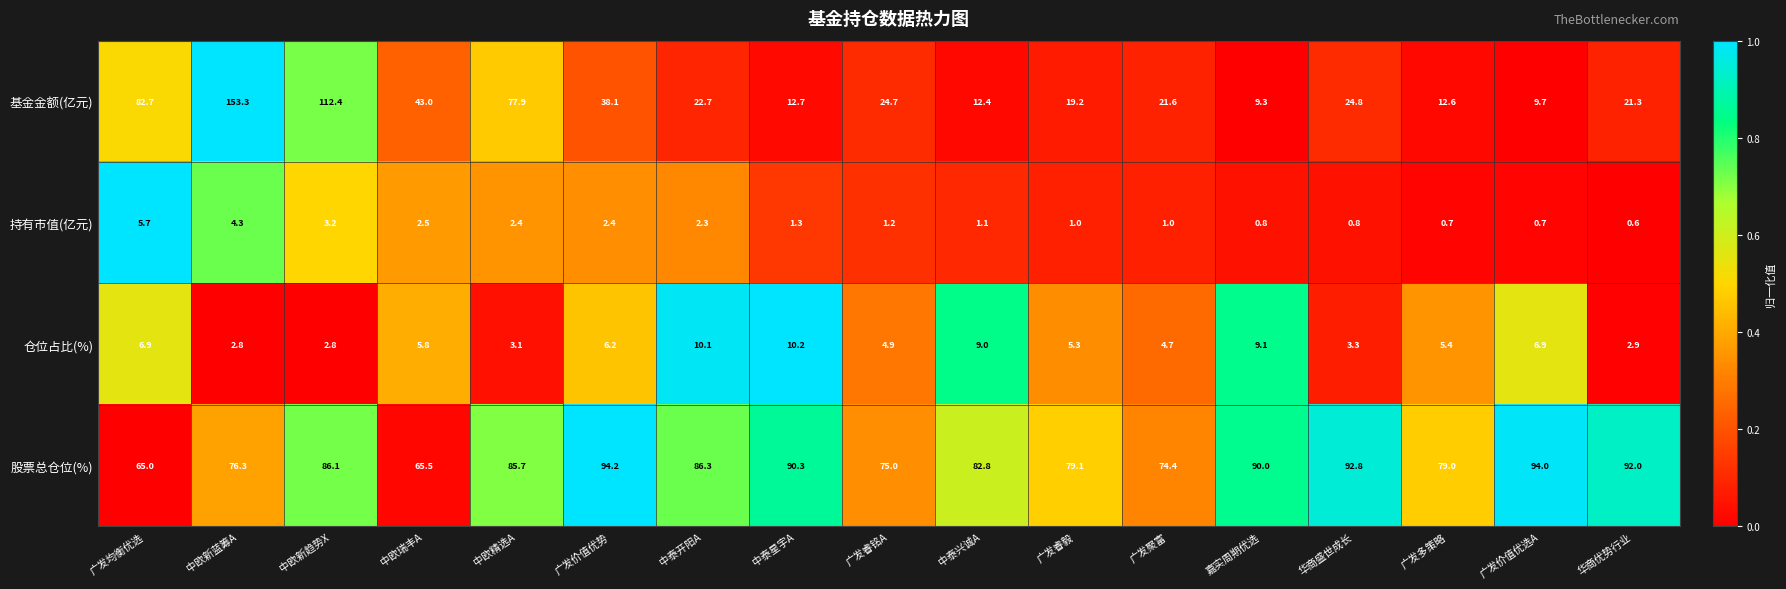

At how many categories does at least one series exceed 0?

17